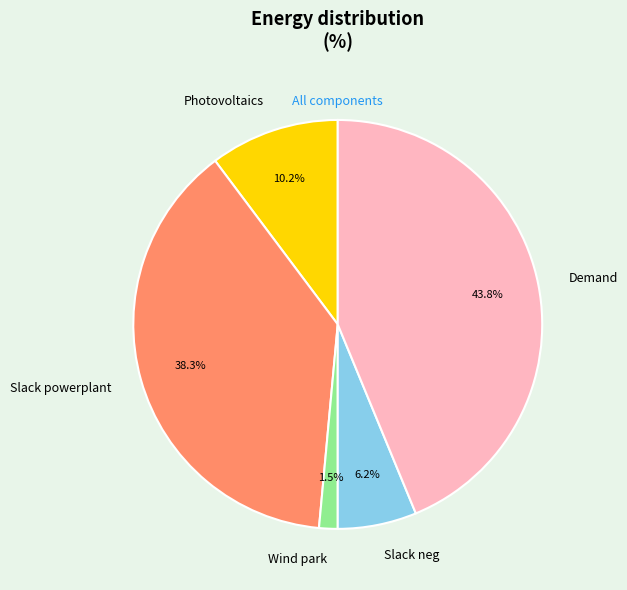

To the nearest percent, what is the average slice percentage?

20%